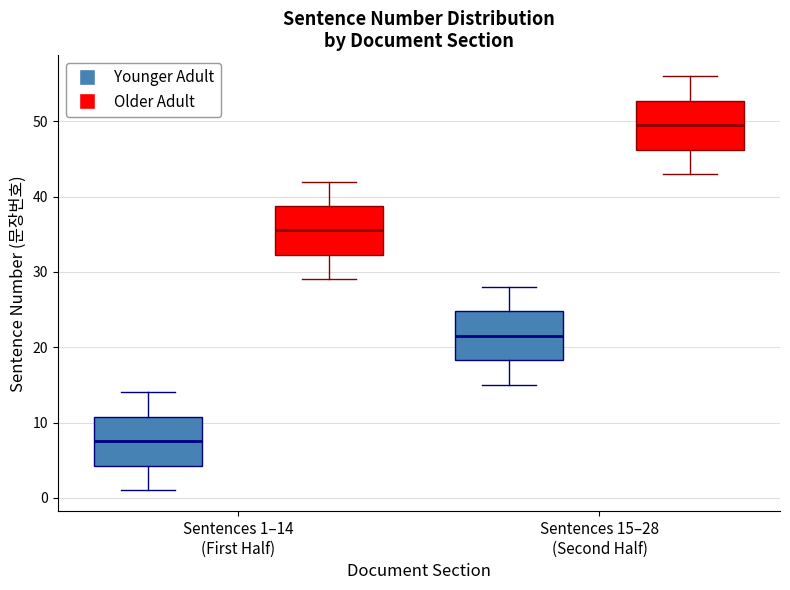

Reading left to right, transcribe this box plot: for each box, give where its median line is, the range the box spans, and where its two whiskers end, as read against the y-axis. The values are not printed on the chart, so give them approximately, as read against the axis.

Sentences 1–14 (First Half) (Younger Adult): median 8, box 4 to 11, whiskers 1 to 14
Sentences 1–14 (First Half) (Older Adult): median 36, box 32 to 39, whiskers 29 to 42
Sentences 15–28 (Second Half) (Younger Adult): median 22, box 18 to 25, whiskers 15 to 28
Sentences 15–28 (Second Half) (Older Adult): median 50, box 46 to 53, whiskers 43 to 56